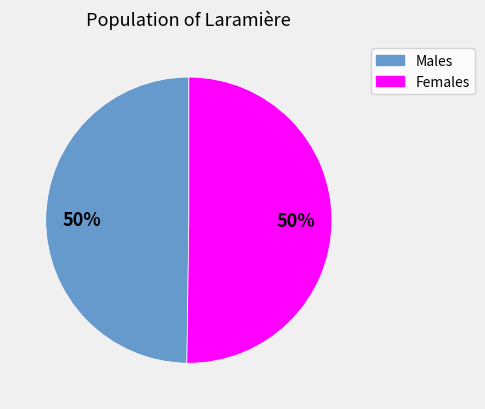

Is the sum of Males and Females greater than half?

Yes